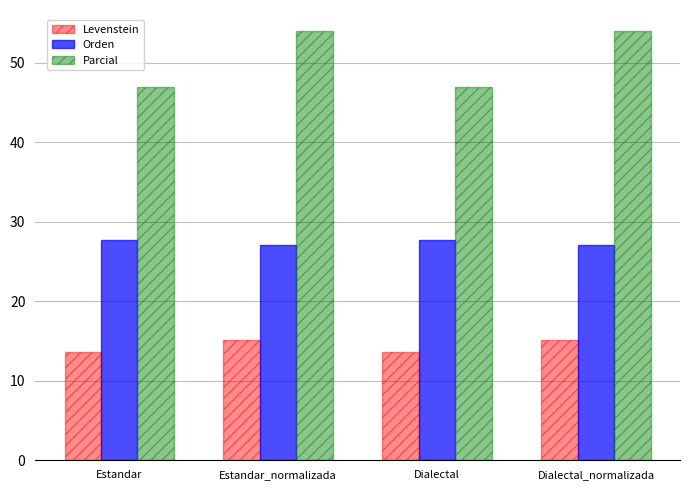

What is the label of the 1st bar from the left?

Estandar